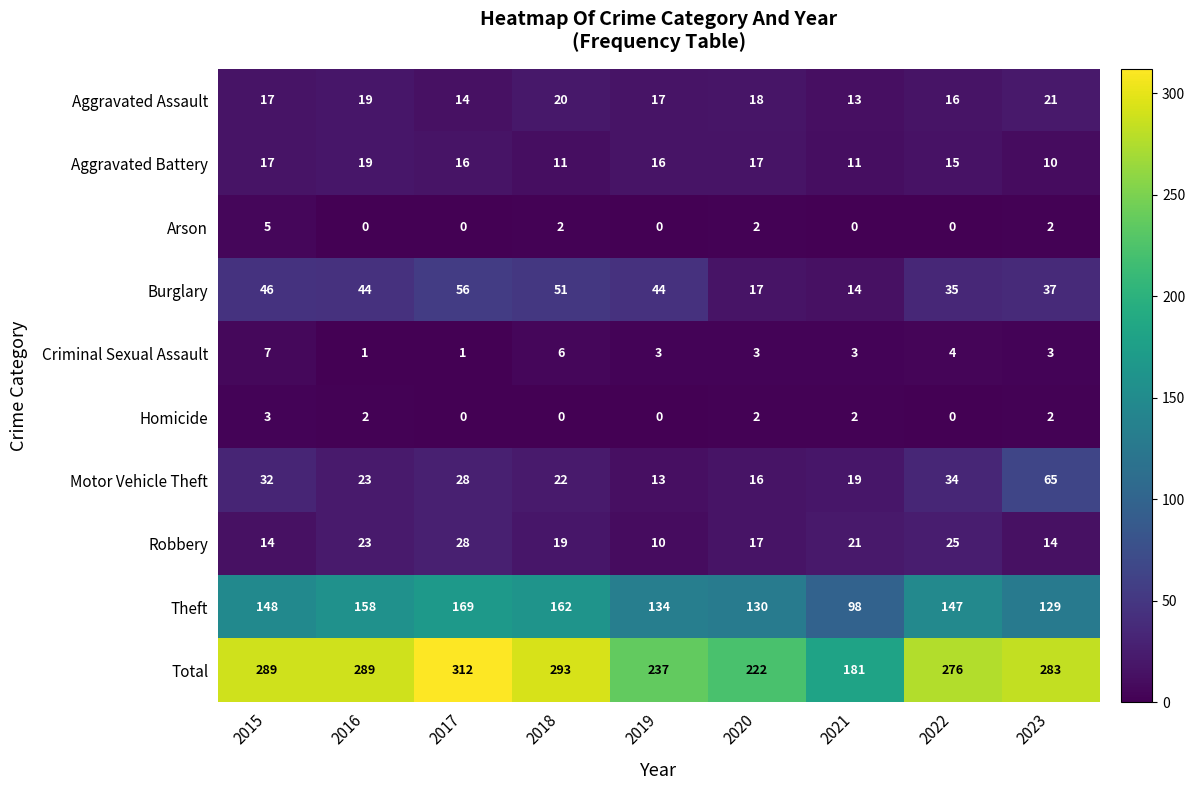

At how many categories does at least one series exceed 48?

9